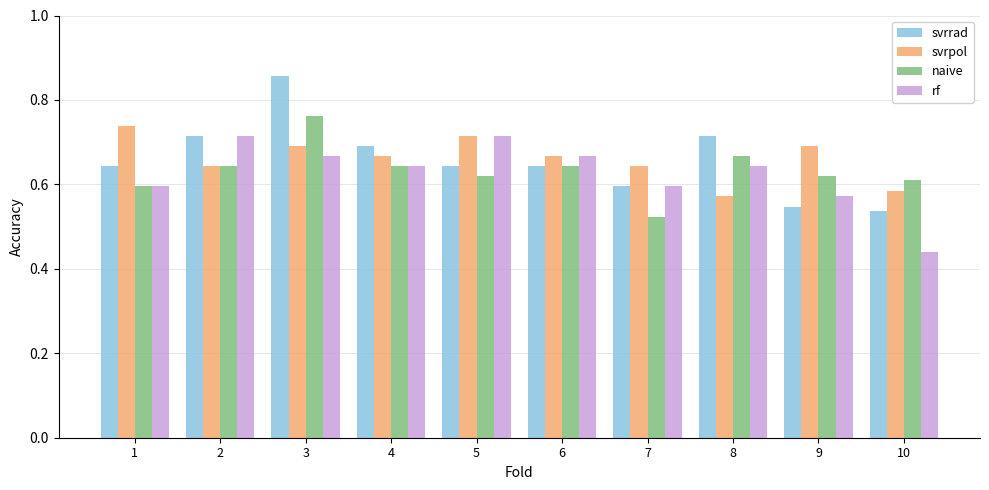

Which series changed the most between 6 and 7?

naive